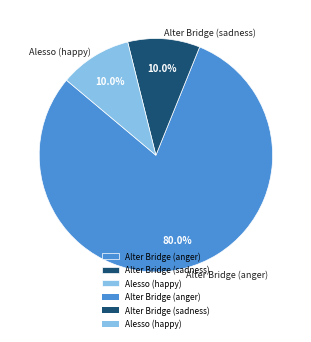

Between Alter Bridge (anger) and Alesso (happy), which is larger?

Alter Bridge (anger)